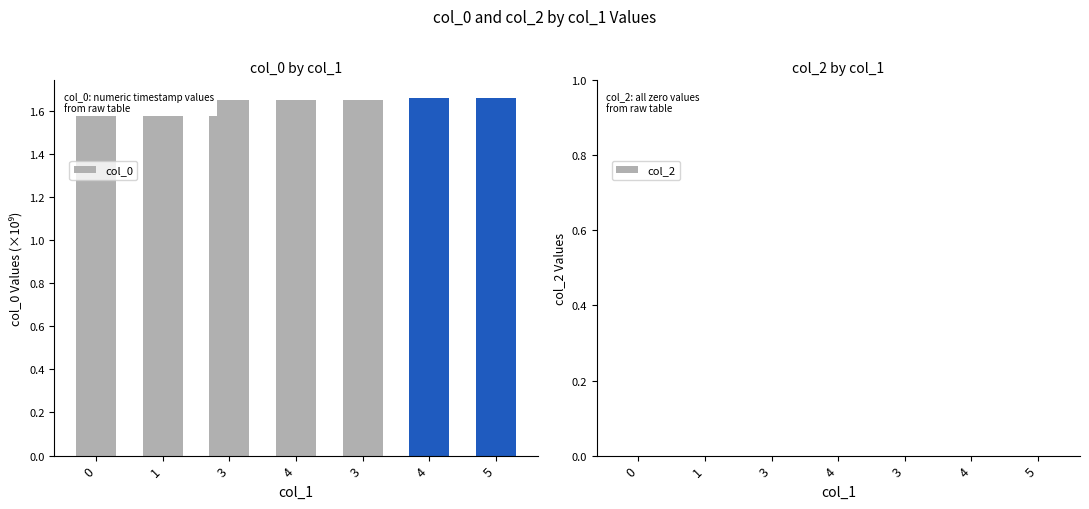

Which series has the largest range (max minus min)?

col_0